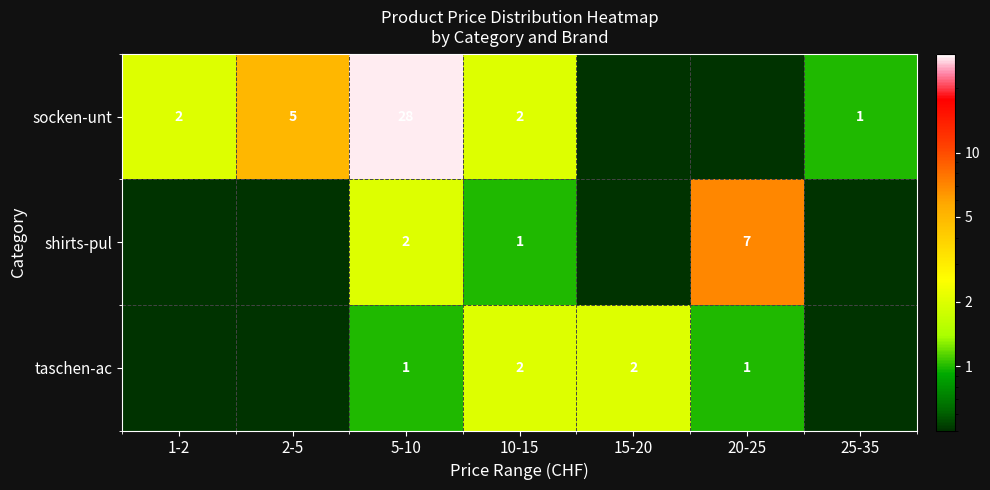

Between 5-10 and 10-15, which series saw the biggest shift?

socken-unt